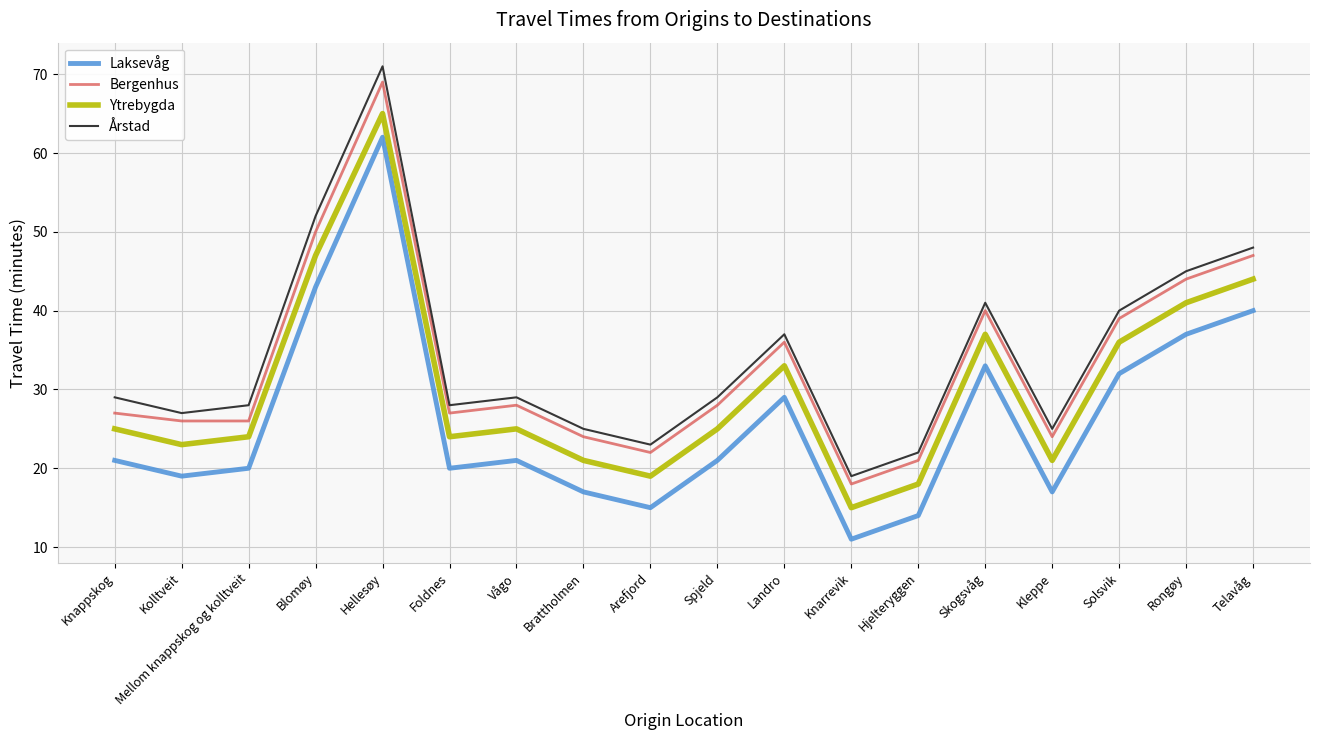

Which label corresponds to the largest value in the chart?

Hellesøy